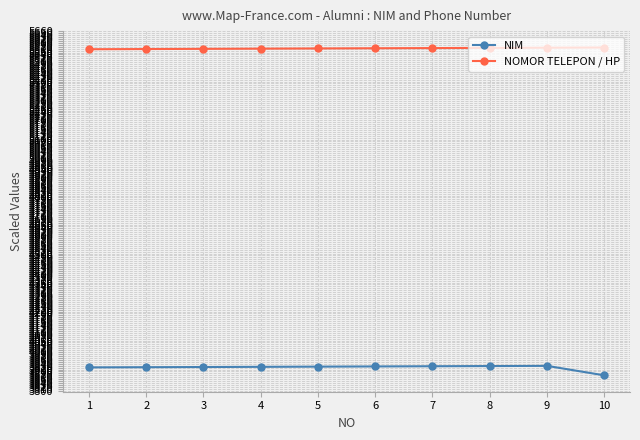

What is the lowest value of the NOMOR TELEPON / HP series?

5567